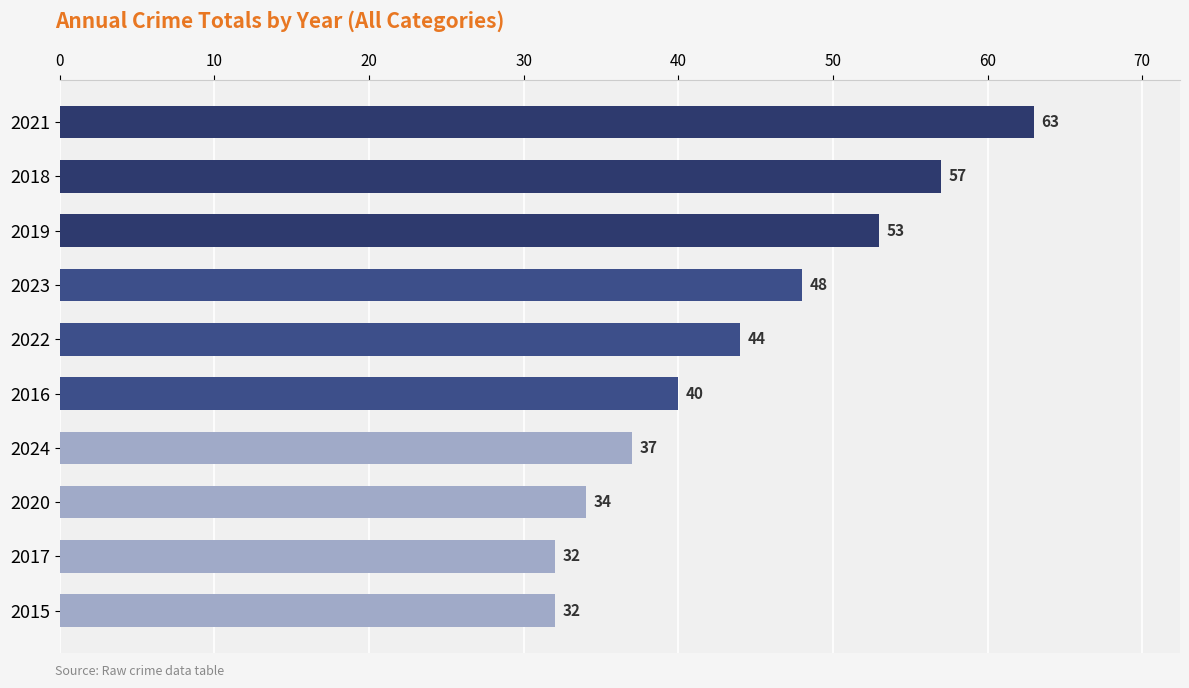

Which label corresponds to the largest value in the chart?

2021